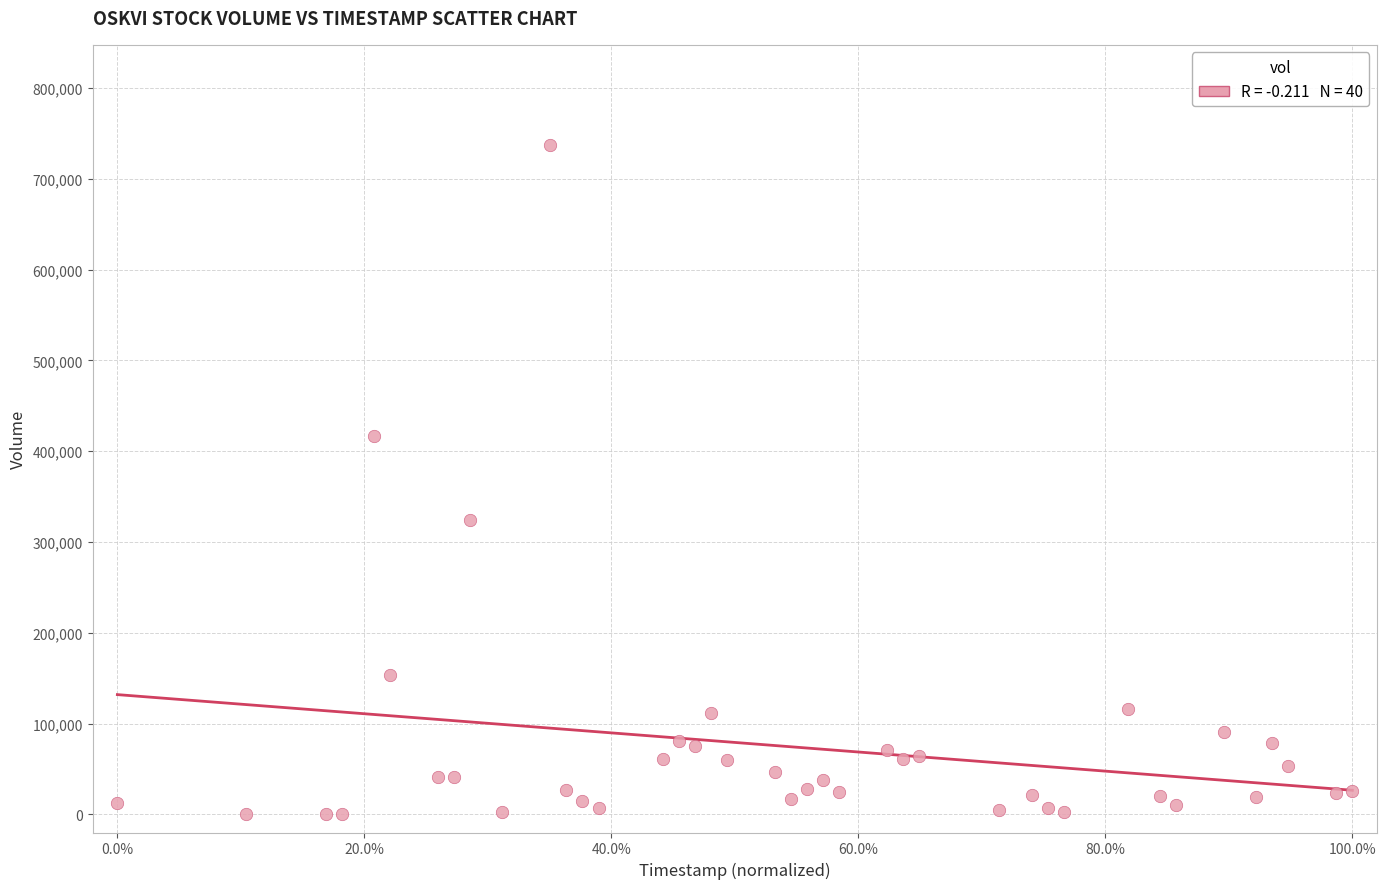

What is the range of Y values (max minus min)?

736765